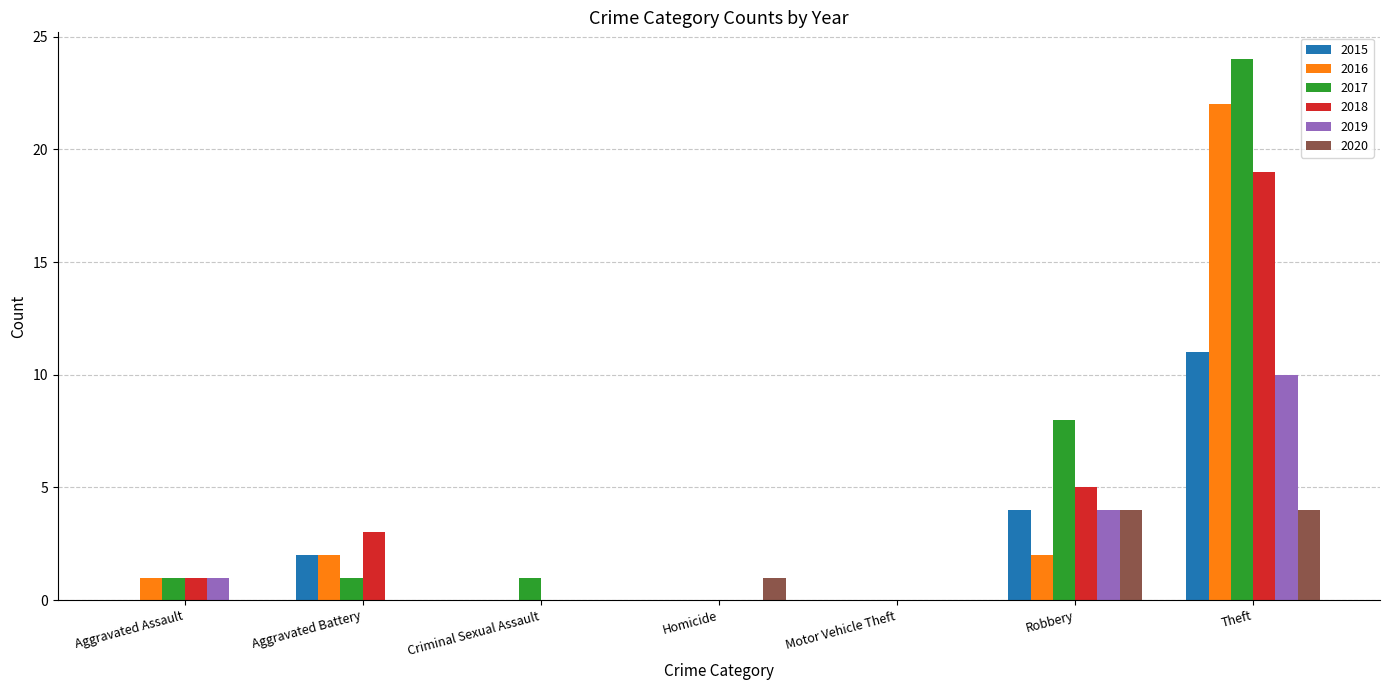

At which category does the chart reach its peak across all series?

Theft